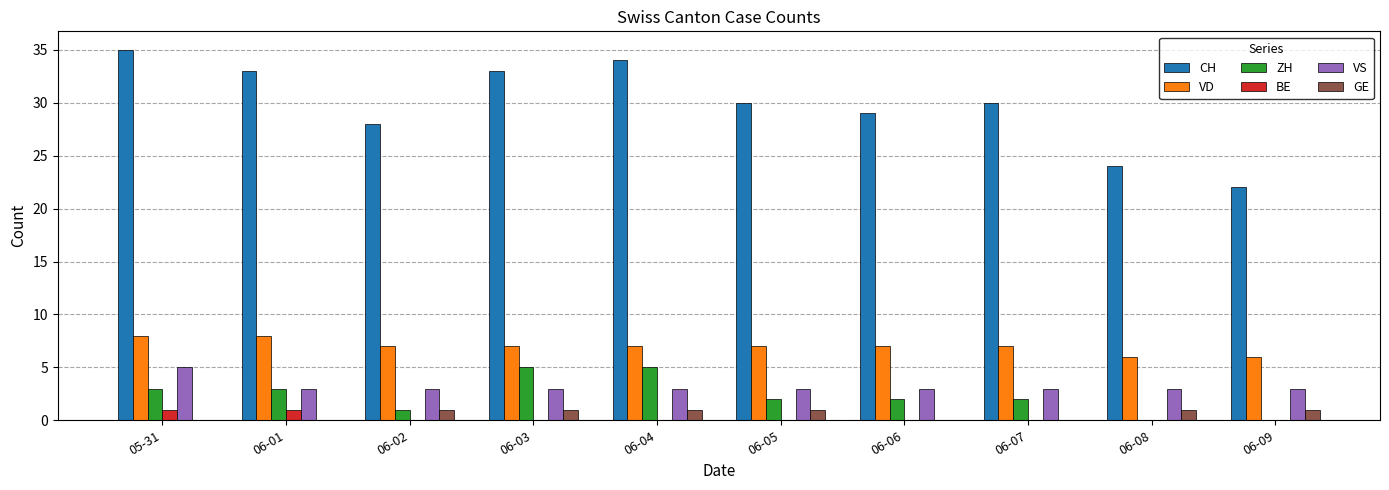

Is it true that CH equals 35 at 05-31?

True